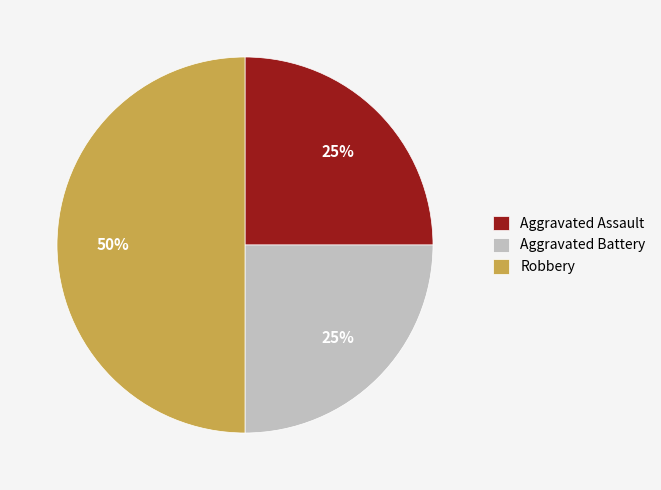

To the nearest percent, what is the average slice percentage?

33%